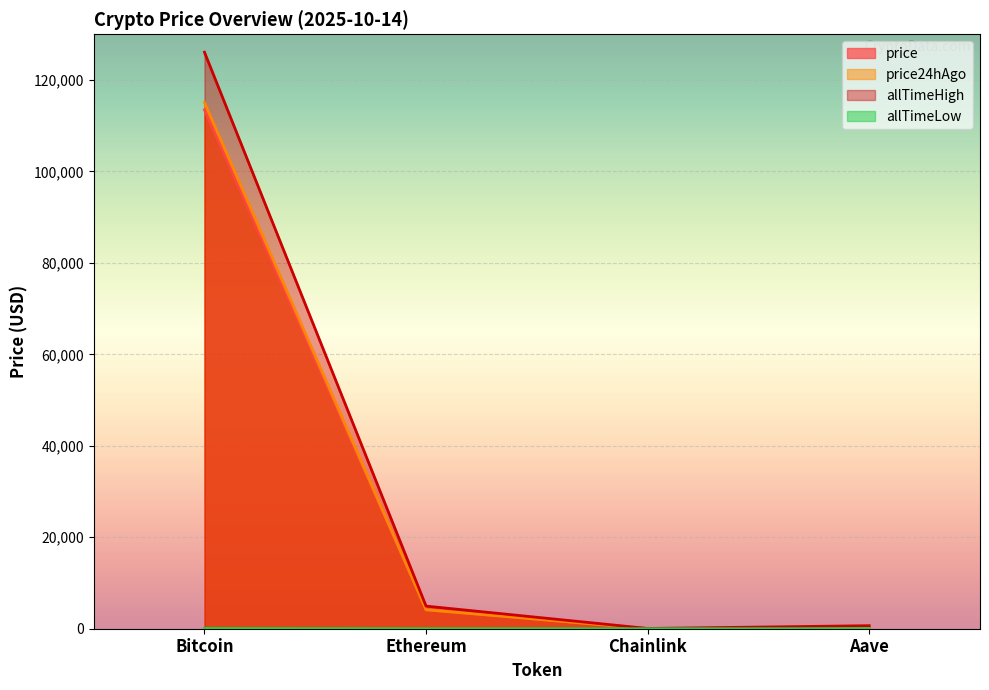

In price24hAgo, how many points are lower than both neighbors (excluding endpoints)?

1